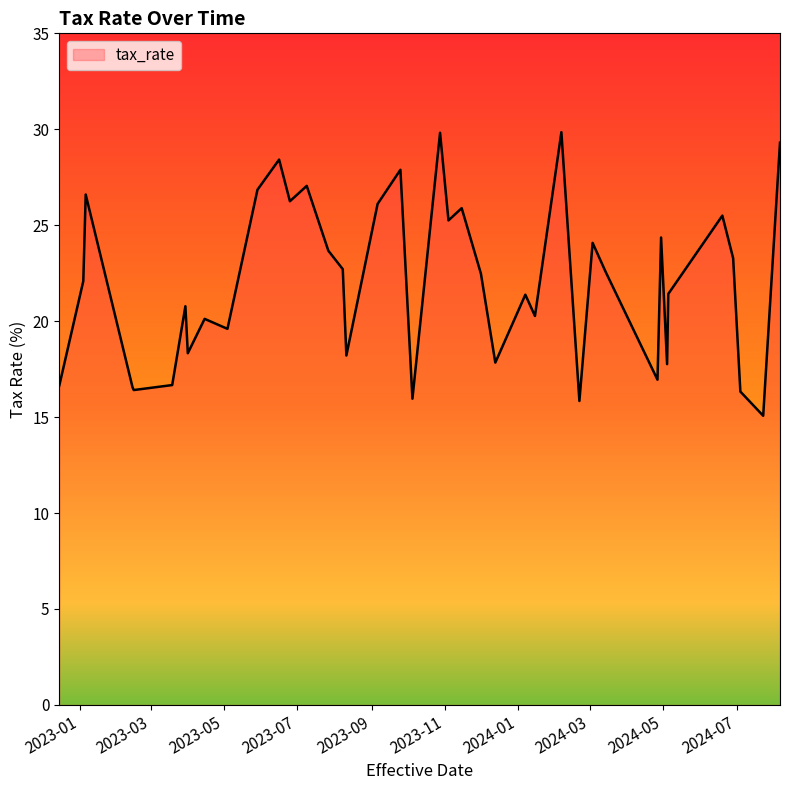

What is the difference between the maximum and minimum values?

14.8